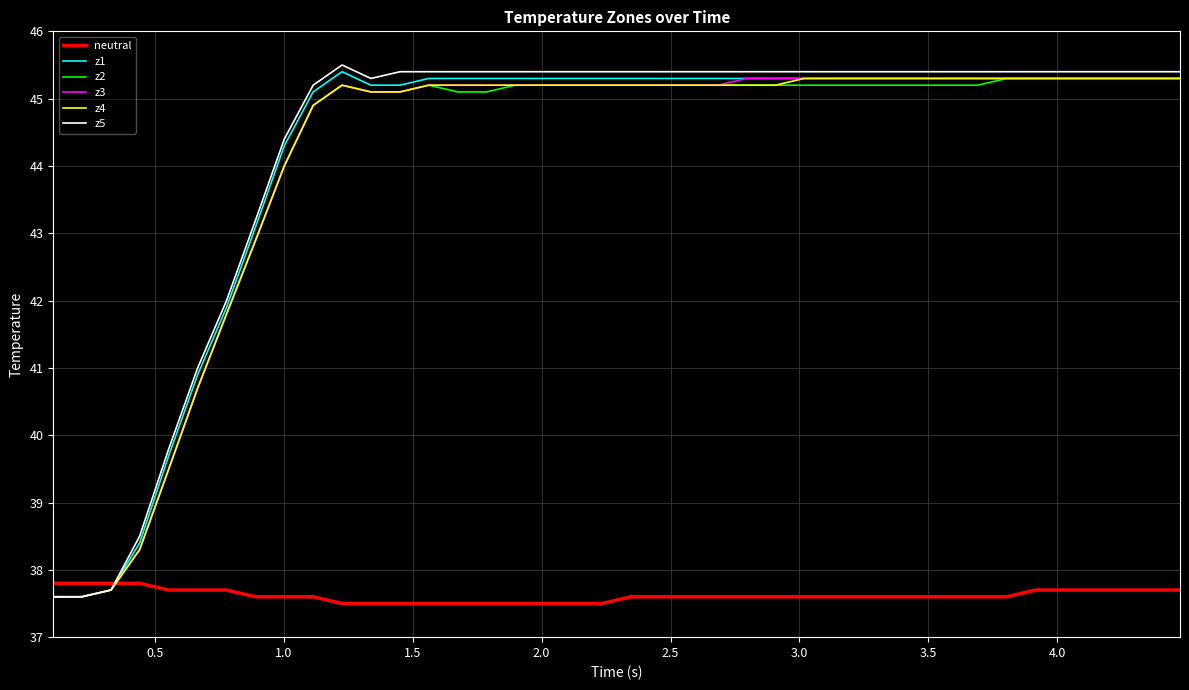

Which series has the widest spread of values?

z5